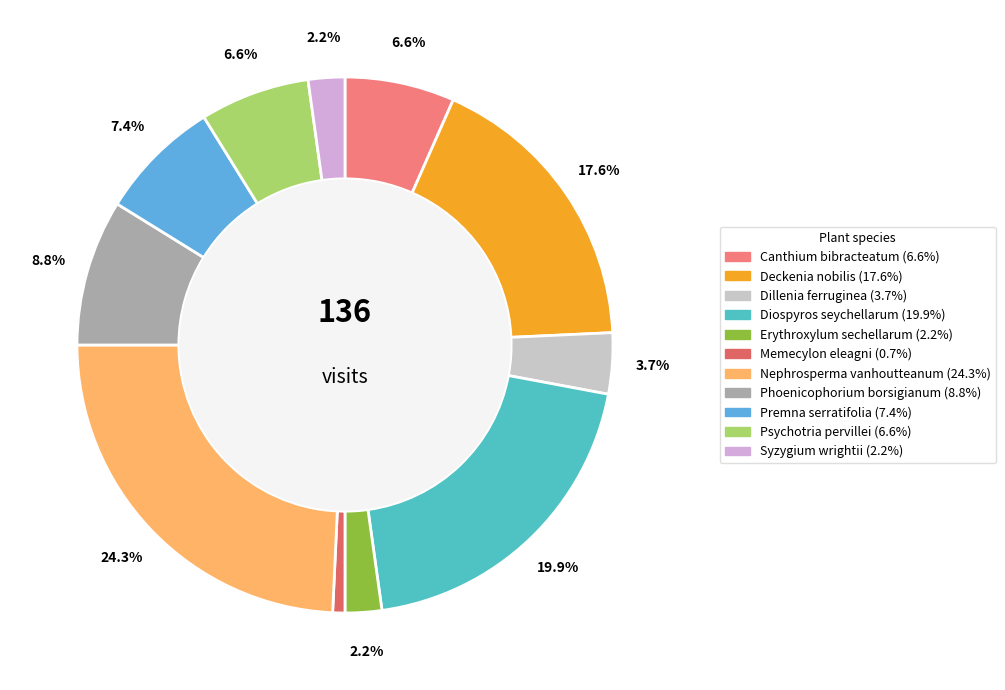

True or false: Nephrosperma vanhoutteanum accounts for 10% of the total.

False